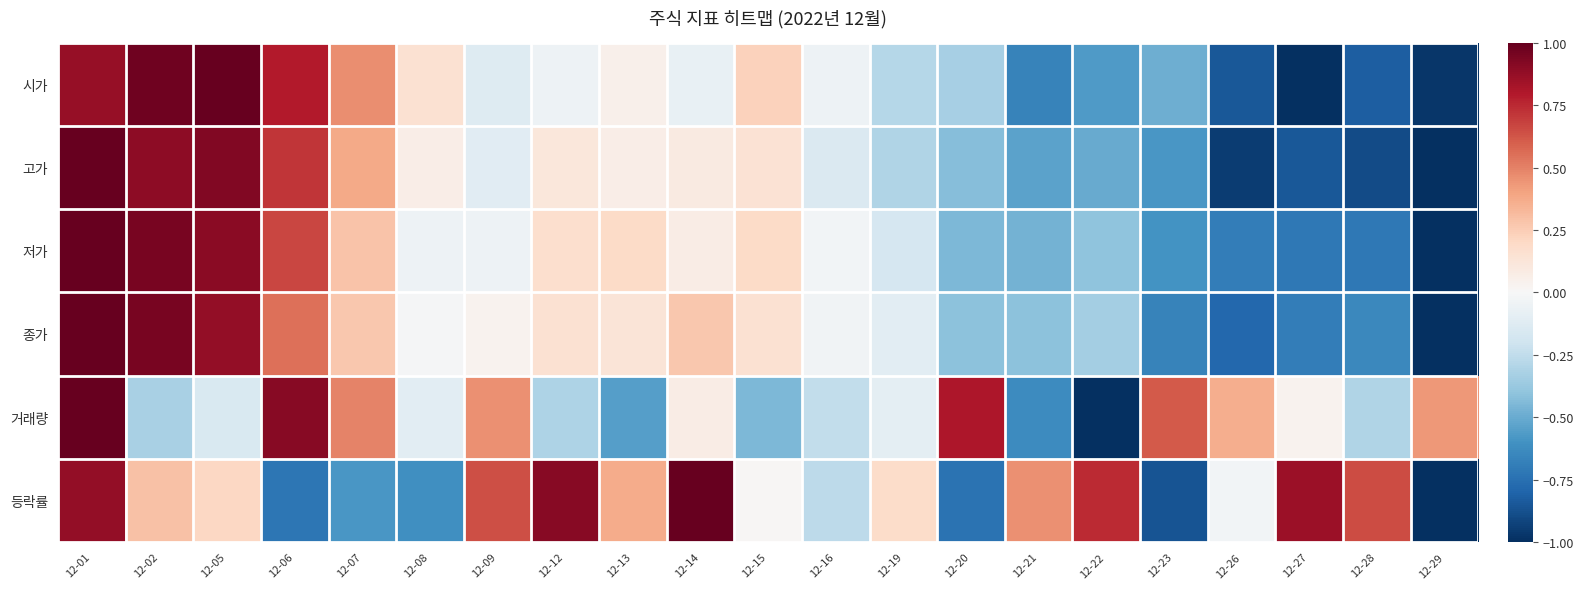

What is the minimum value shown in the chart?

-1.0